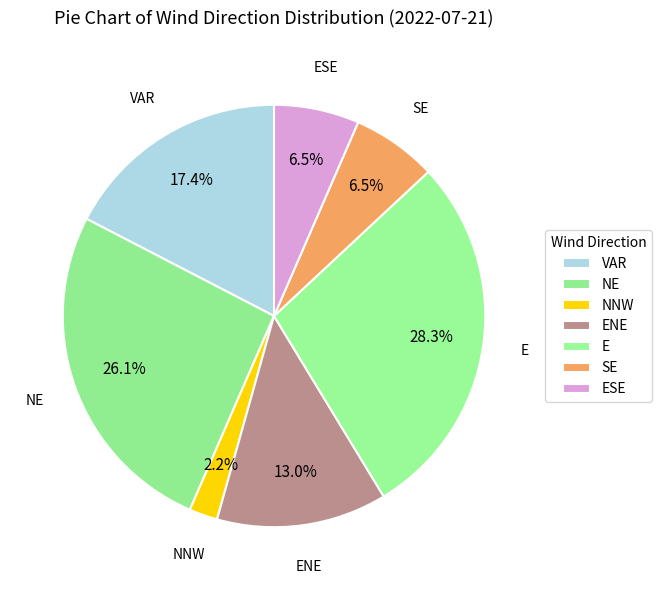

What is the smallest slice in the pie chart?

NNW